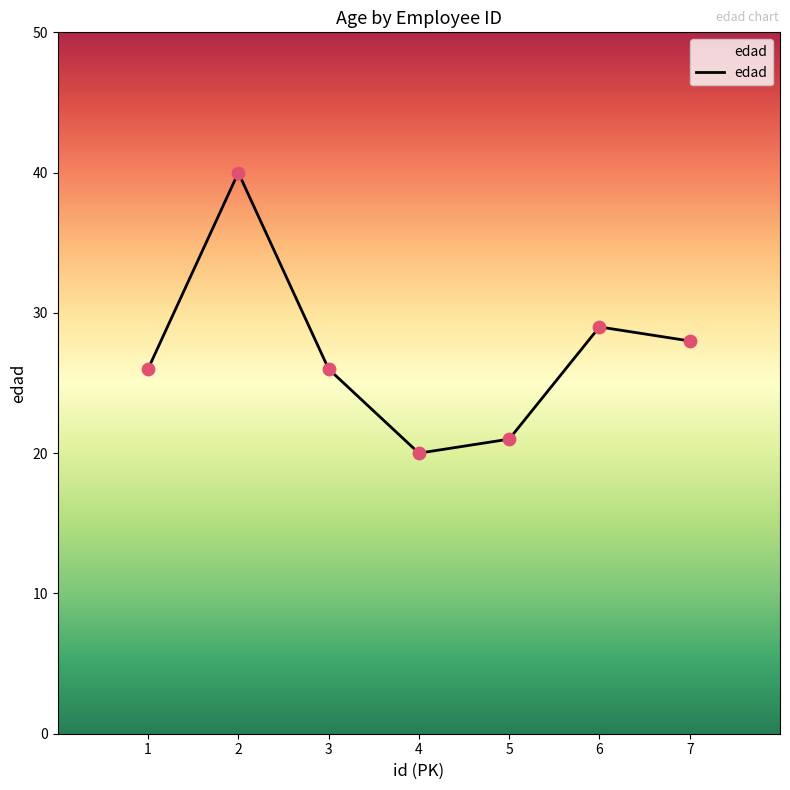

What is the change in value from 5 to 6?

+8